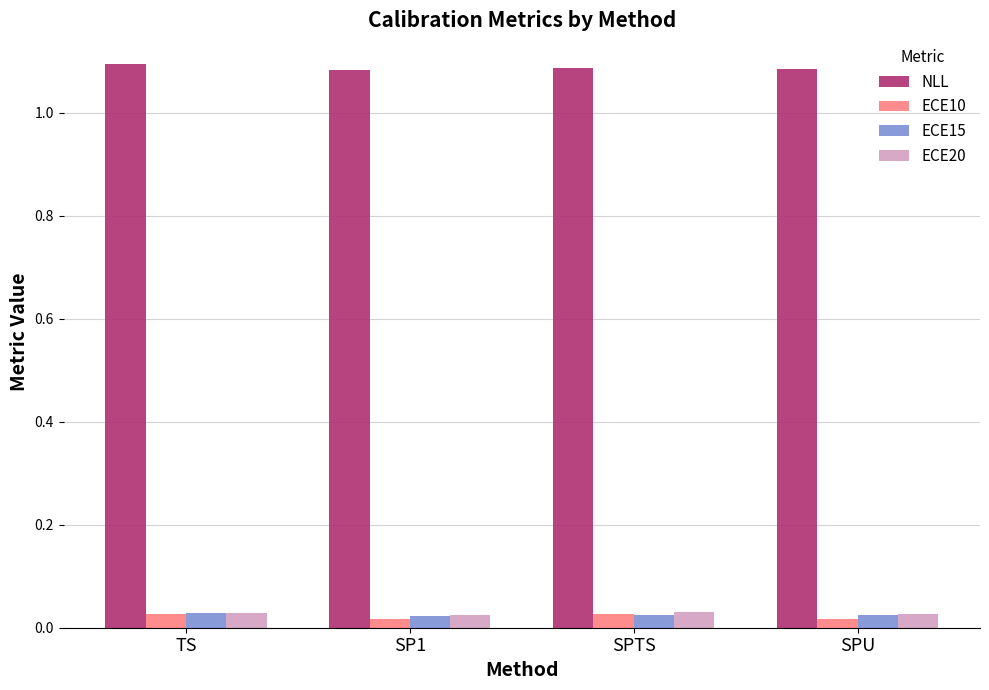

What position from the right is SPTS?

2